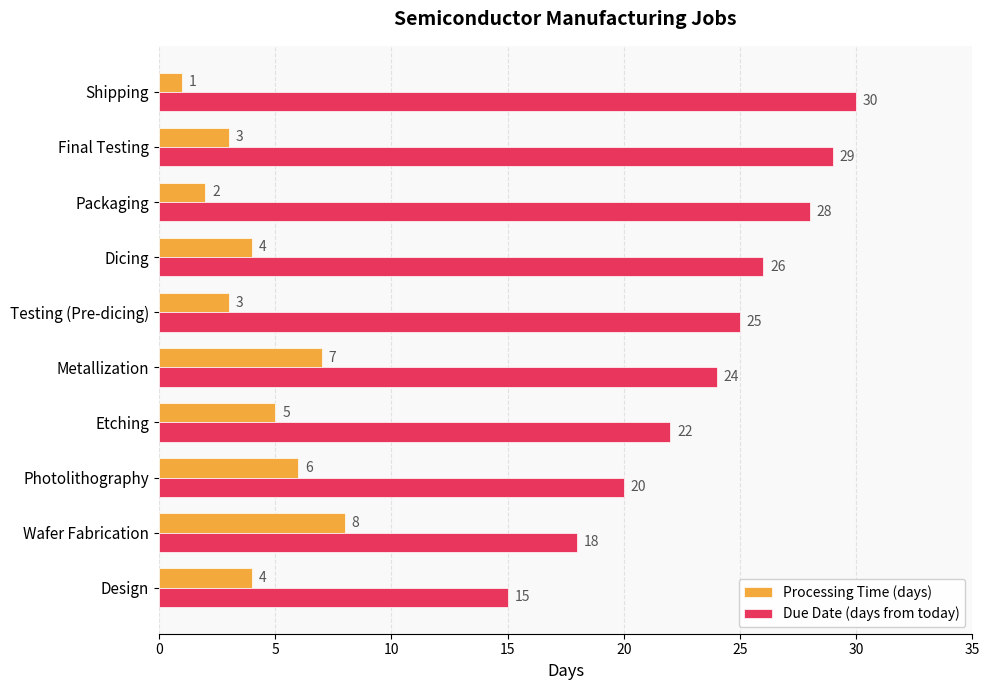

At which category does the chart reach its peak across all series?

Shipping